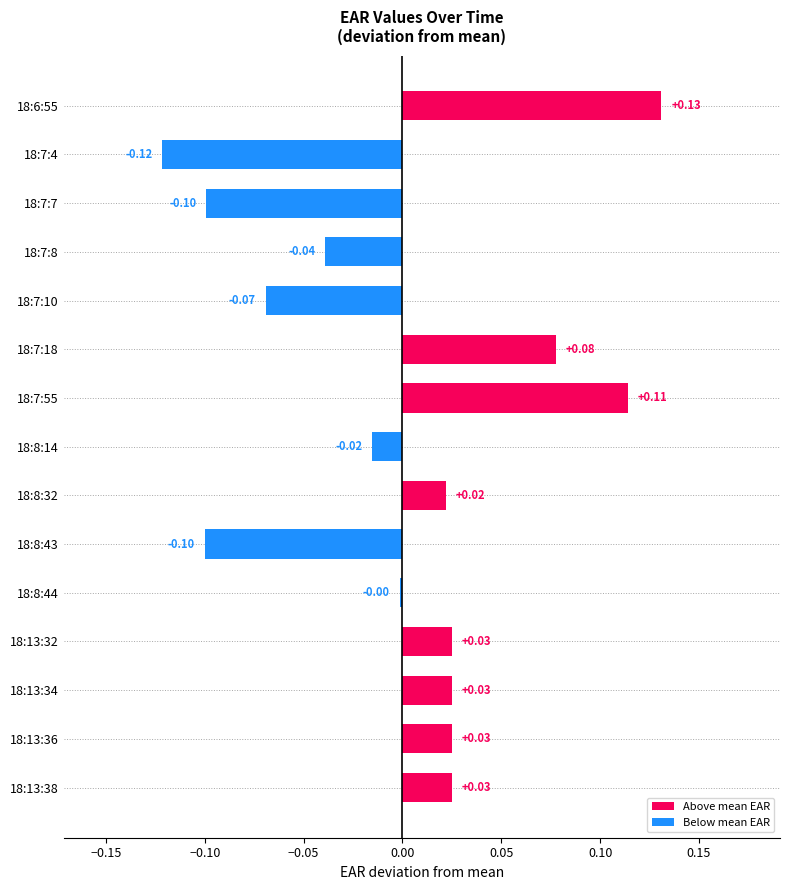

Where is the data nearest to the value 0?

18:8:44